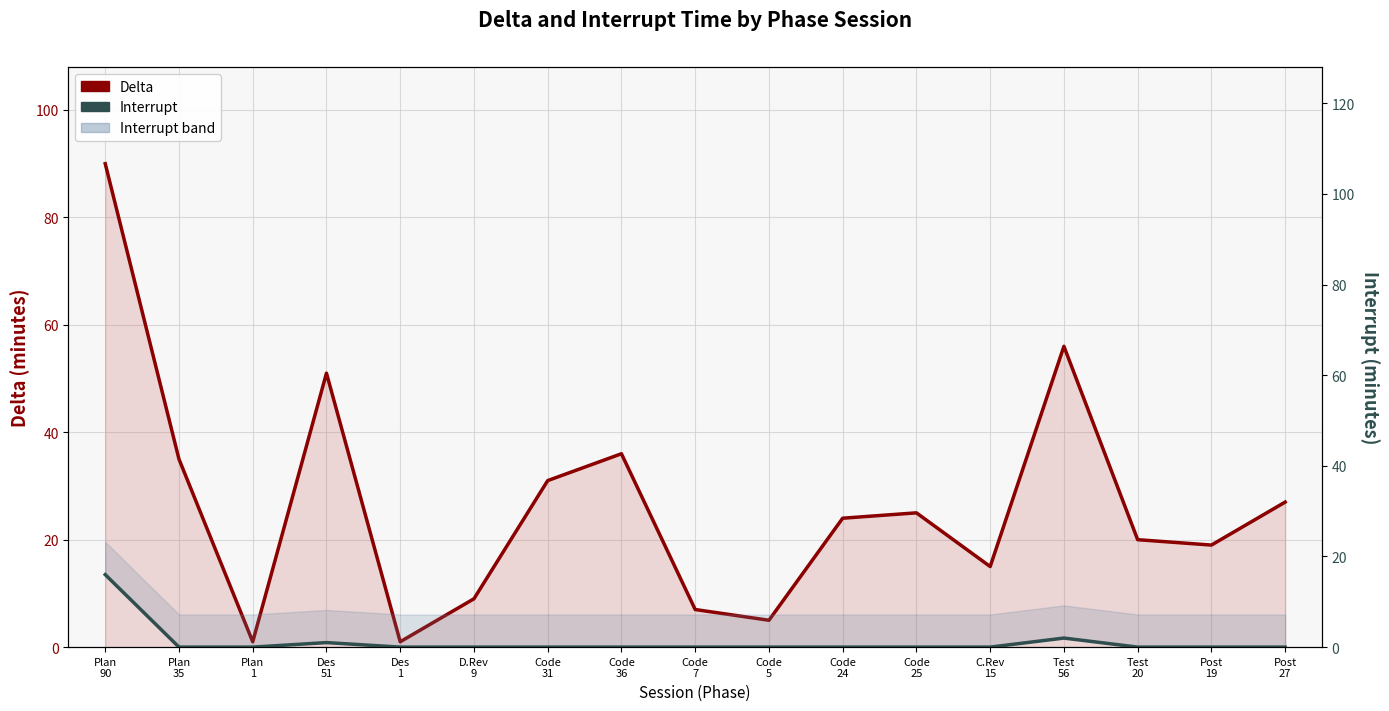

True or false: Delta and Interrupt cross at least once.

False